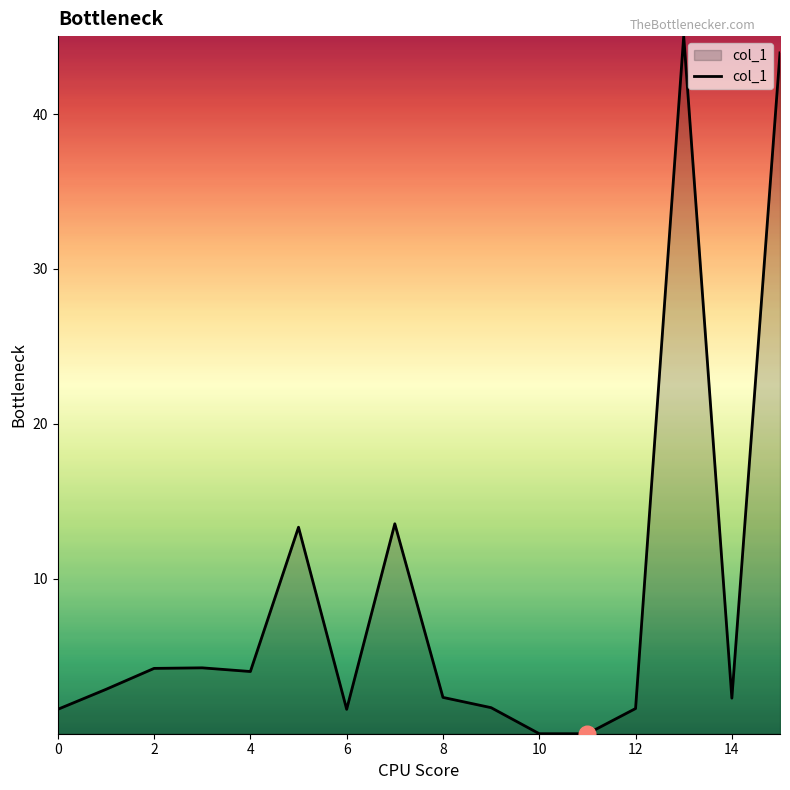

What is the maximum value shown in the chart?

45.0